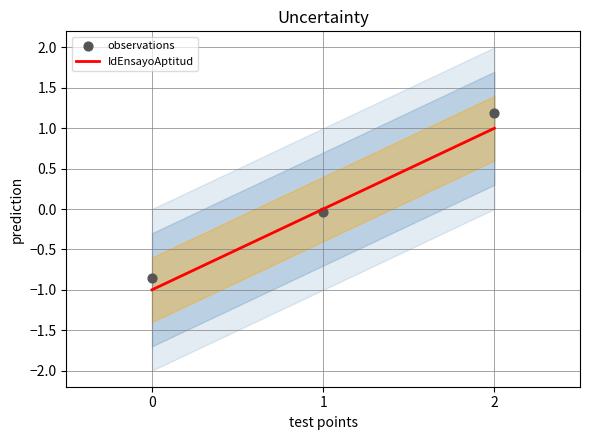

What are all the series names shown in the legend?

IdEnsayoAptitud, observations